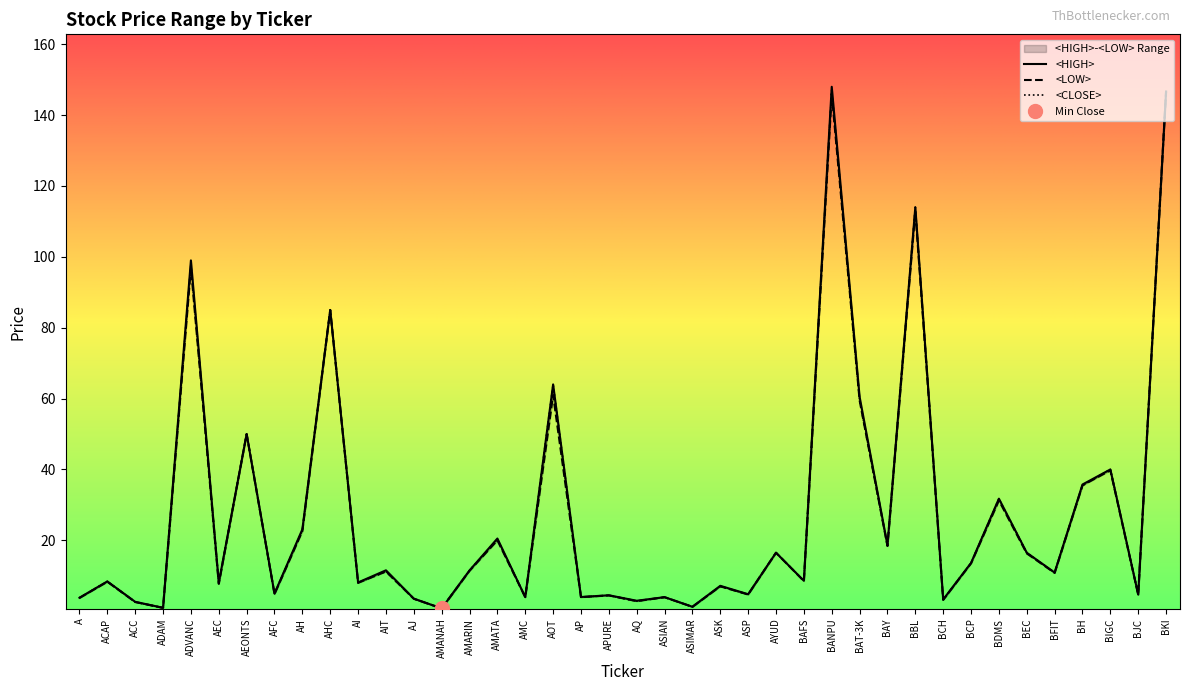

Reading left to right, transcribe all the data shown in this chart.

<HIGH>: A=3.8	ACAP=8.4	ACC=2.6	ADAM=1.0	ADVANC=99.0	AEC=8.0	AEONTS=50.0	AFC=5.0	AH=23.1	AHC=85.0	AI=8.1	AIT=11.5	AJ=3.5	AMANAH=0.8	AMARIN=11.5	AMATA=20.5	AMC=4.0	AOT=64.0	AP=4.0	APURE=4.5	AQ=2.9	ASIAN=4.0	ASIMAR=1.2	ASK=7.2	ASP=4.8	AYUD=16.5	BAFS=8.6	BANPU=148.0	BAT-3K=60.5	BAY=18.6	BBL=114.0	BCH=3.3	BCP=13.6	BDMS=31.8	BEC=16.5	BFIT=10.9	BH=35.8	BIGC=40.0	BJC=4.7	BKI=146.7
<LOW>: A=3.7	ACAP=8.3	ACC=2.6	ADAM=0.9	ADVANC=97.0	AEC=7.7	AEONTS=50.0	AFC=4.8	AH=22.6	AHC=85.0	AI=8.0	AIT=11.2	AJ=3.5	AMANAH=0.8	AMARIN=11.4	AMATA=20.0	AMC=4.0	AOT=61.0	AP=4.0	APURE=4.4	AQ=2.8	ASIAN=3.9	ASIMAR=1.2	ASK=7.0	ASP=4.7	AYUD=16.5	BAFS=8.5	BANPU=146.0	BAT-3K=59.5	BAY=18.4	BBL=113.0	BCH=3.2	BCP=13.5	BDMS=31.2	BEC=16.3	BFIT=10.8	BH=35.5	BIGC=39.8	BJC=4.7	BKI=146.7
<CLOSE>: A=3.8	ACAP=8.4	ACC=2.6	ADAM=0.9	ADVANC=98.0	AEC=8.0	AEONTS=50.0	AFC=5.0	AH=22.8	AHC=85.0	AI=8.0	AIT=11.2	AJ=3.5	AMANAH=0.8	AMARIN=11.5	AMATA=20.3	AMC=4.0	AOT=64.0	AP=4.0	APURE=4.4	AQ=2.8	ASIAN=3.9	ASIMAR=1.2	ASK=7.0	ASP=4.7	AYUD=16.5	BAFS=8.6	BANPU=147.0	BAT-3K=59.5	BAY=18.4	BBL=114.0	BCH=3.2	BCP=13.6	BDMS=31.8	BEC=16.5	BFIT=10.9	BH=35.5	BIGC=40.0	BJC=4.7	BKI=146.7